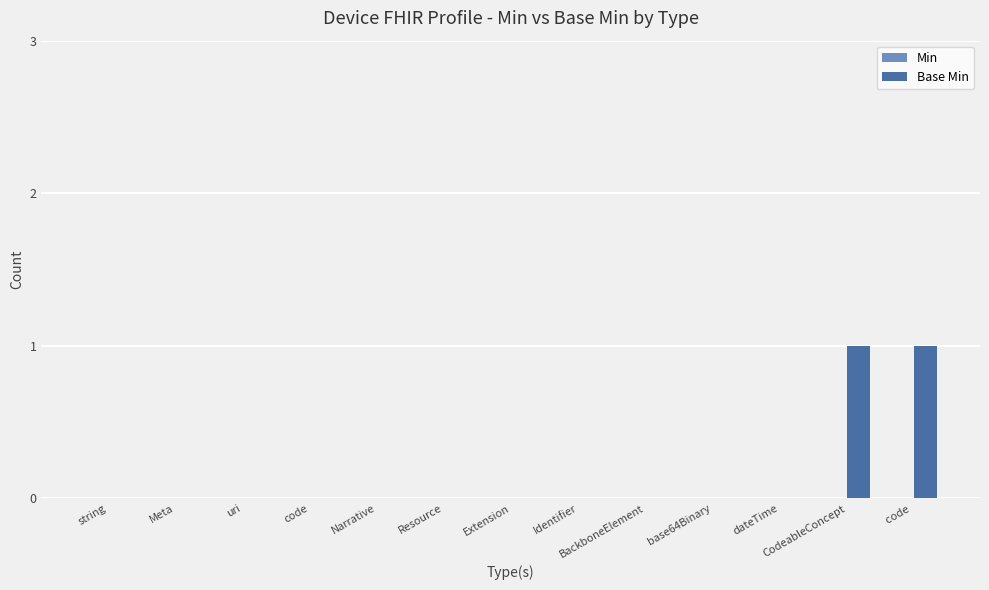

True or false: the data shows 0 at code.

True